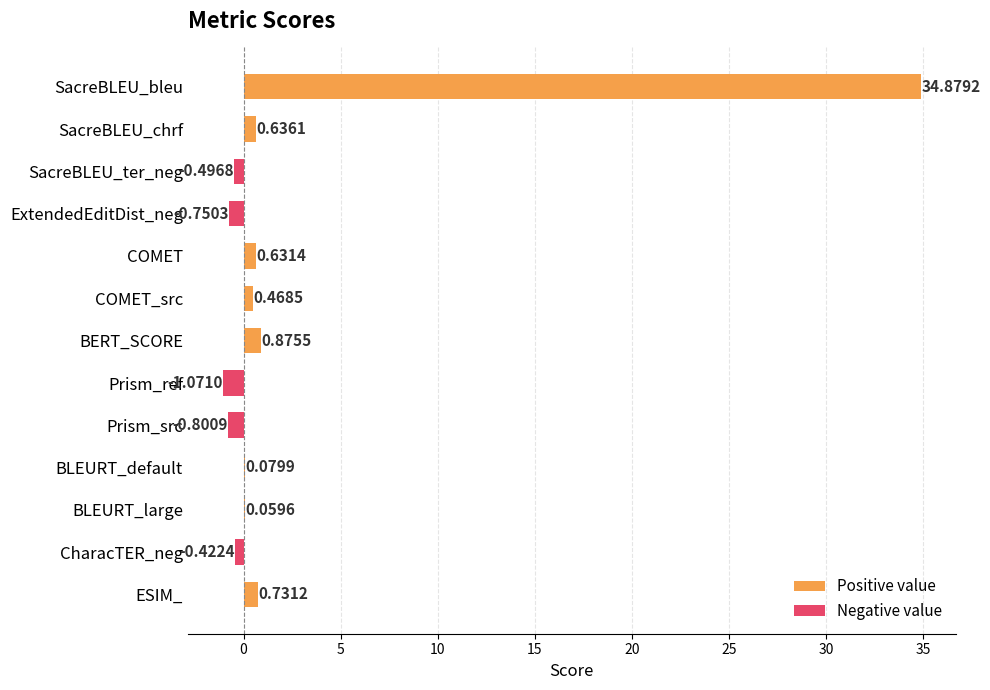

Between CharacTER_neg and COMET_src, which is larger?

COMET_src